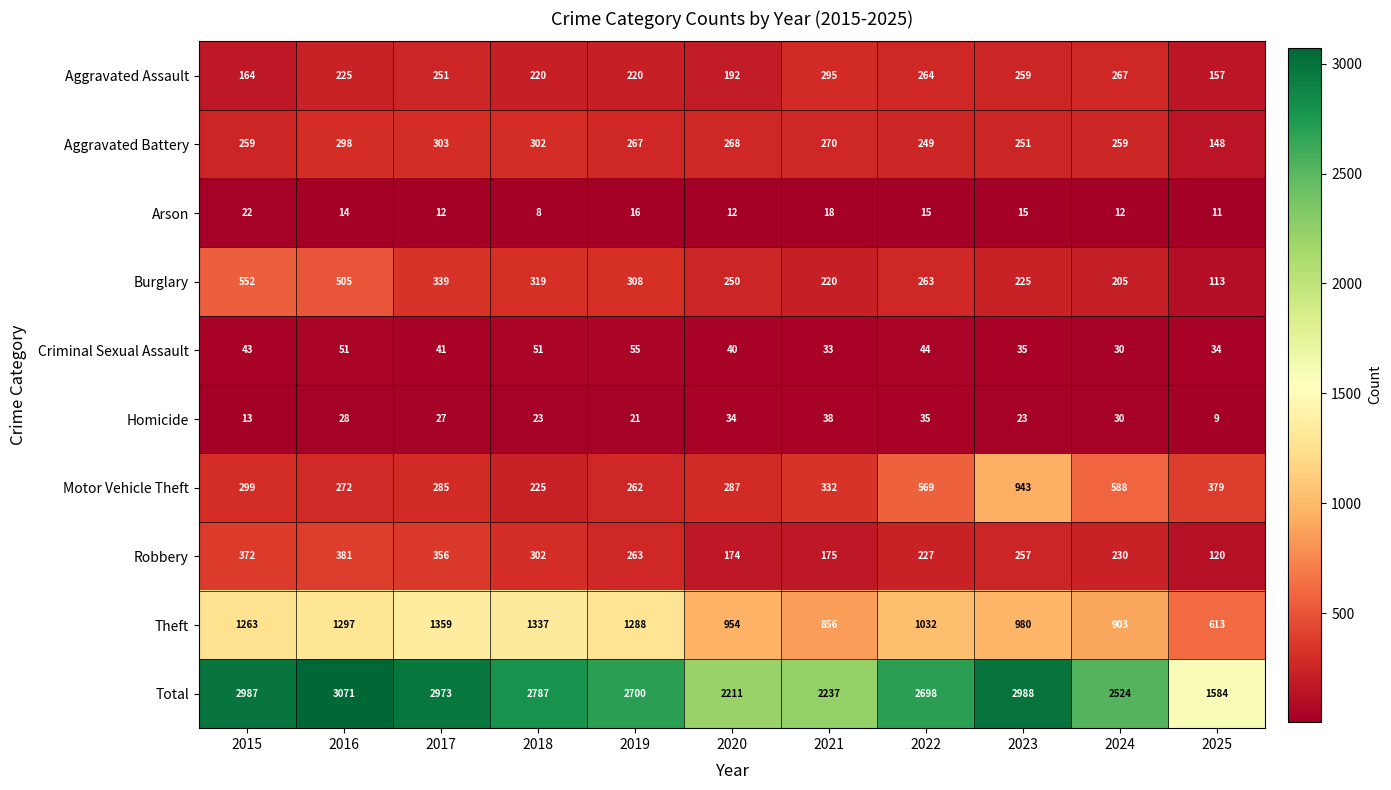

At which category is the sum across all series the highest?

2016